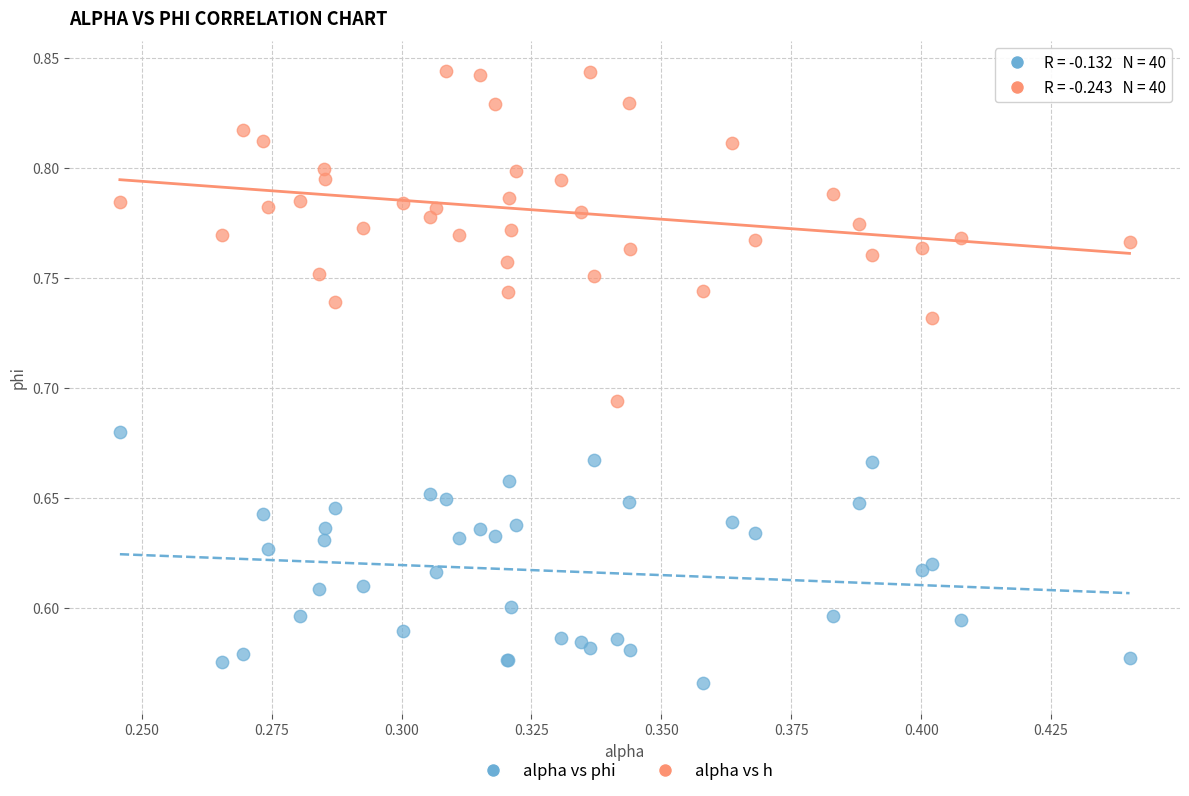

Which series reaches the minimum Y coordinate?

alpha vs phi